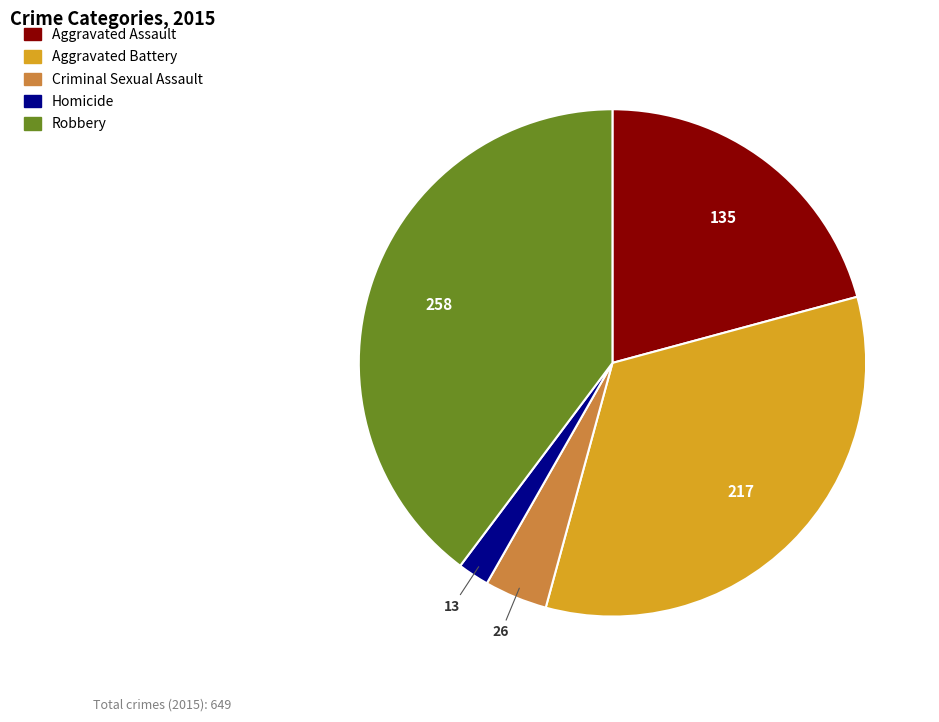

What is the ratio of the value at Aggravated Battery to the value at Homicide?

16.7